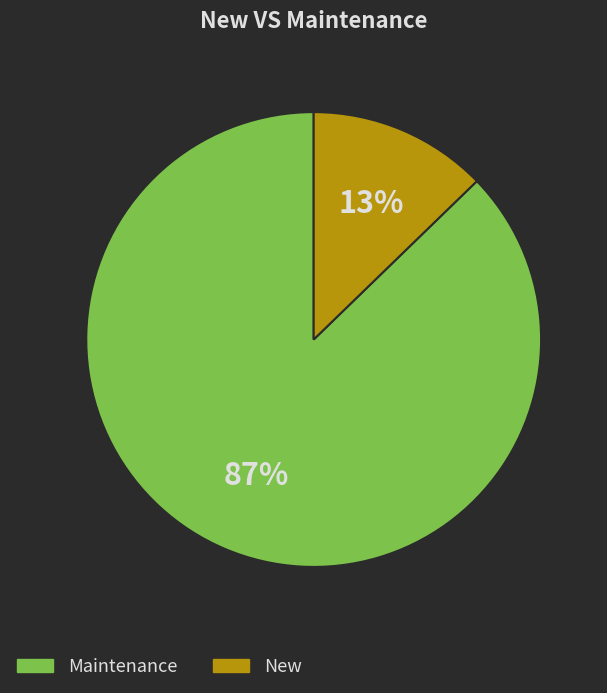

To the nearest percent, what is the average slice percentage?

50%